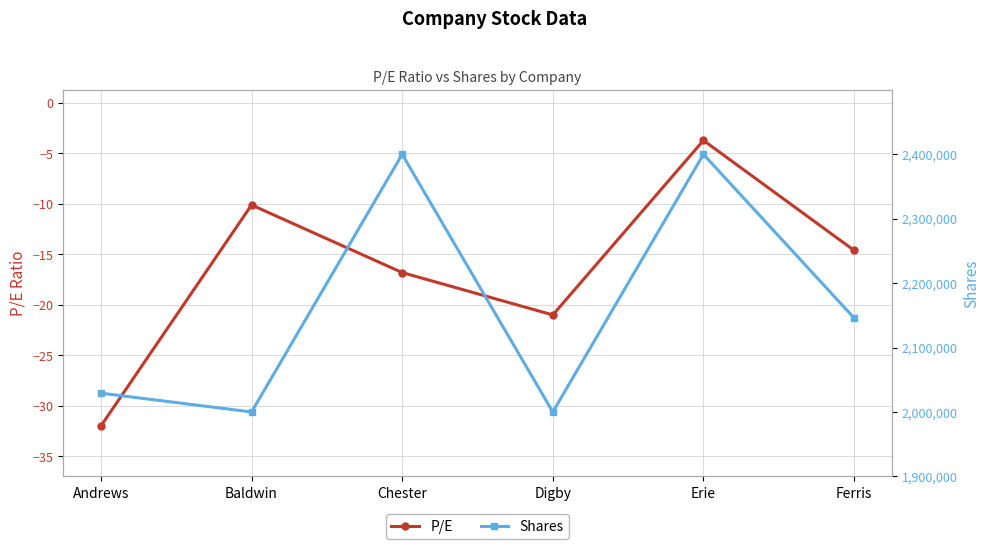

What value does the Shares series have at Baldwin?

2000000.0